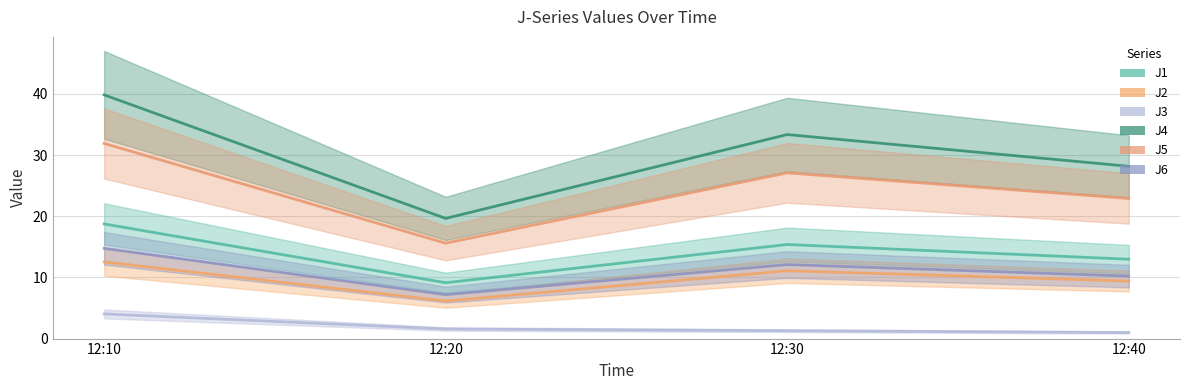

Rank the series at 12:40 from lowest to highest value.

J3, J2, J6, J1, J5, J4